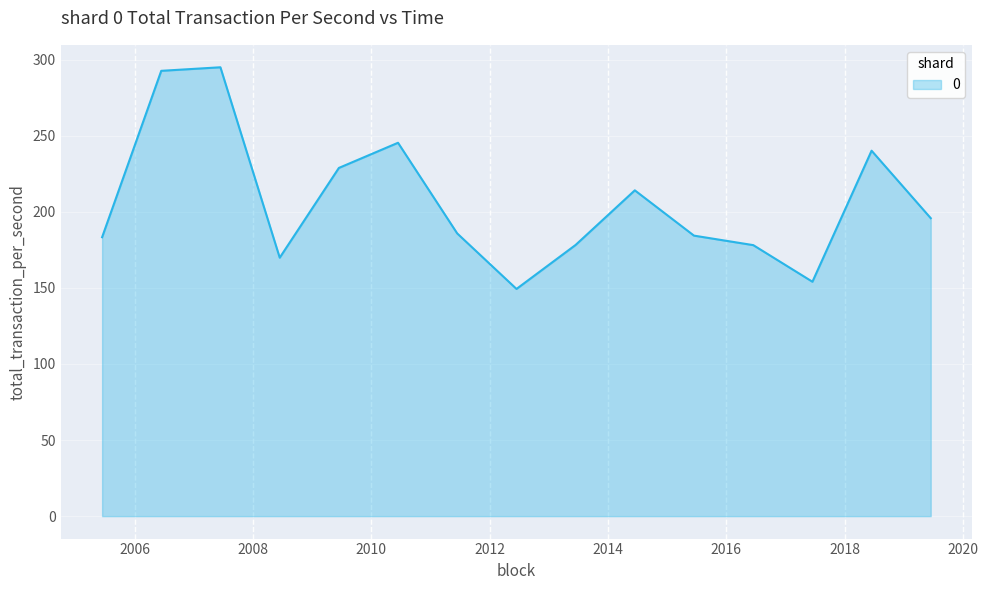

What is the greatest value displayed?

294.9